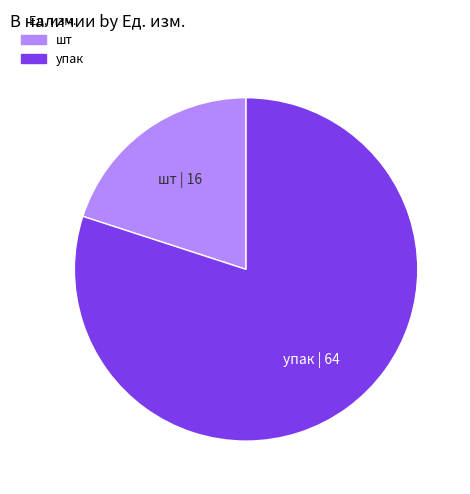

The шт slice represents 11% of the pie. True or false?

False